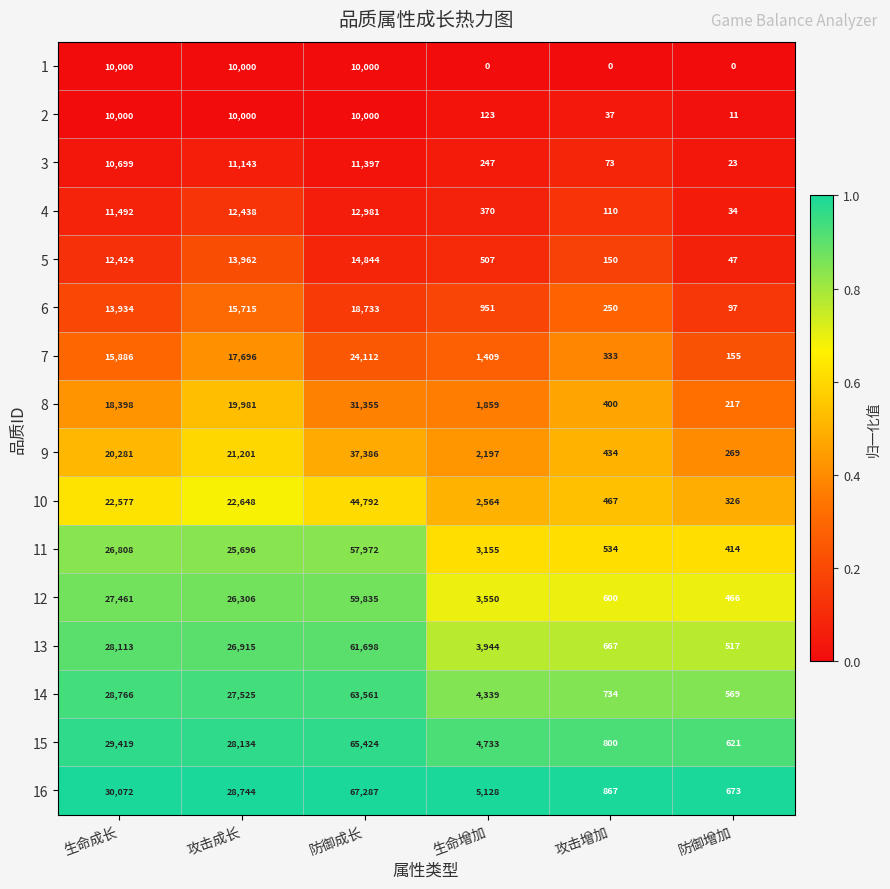

What is the total value across all series at 攻击增加?

6456